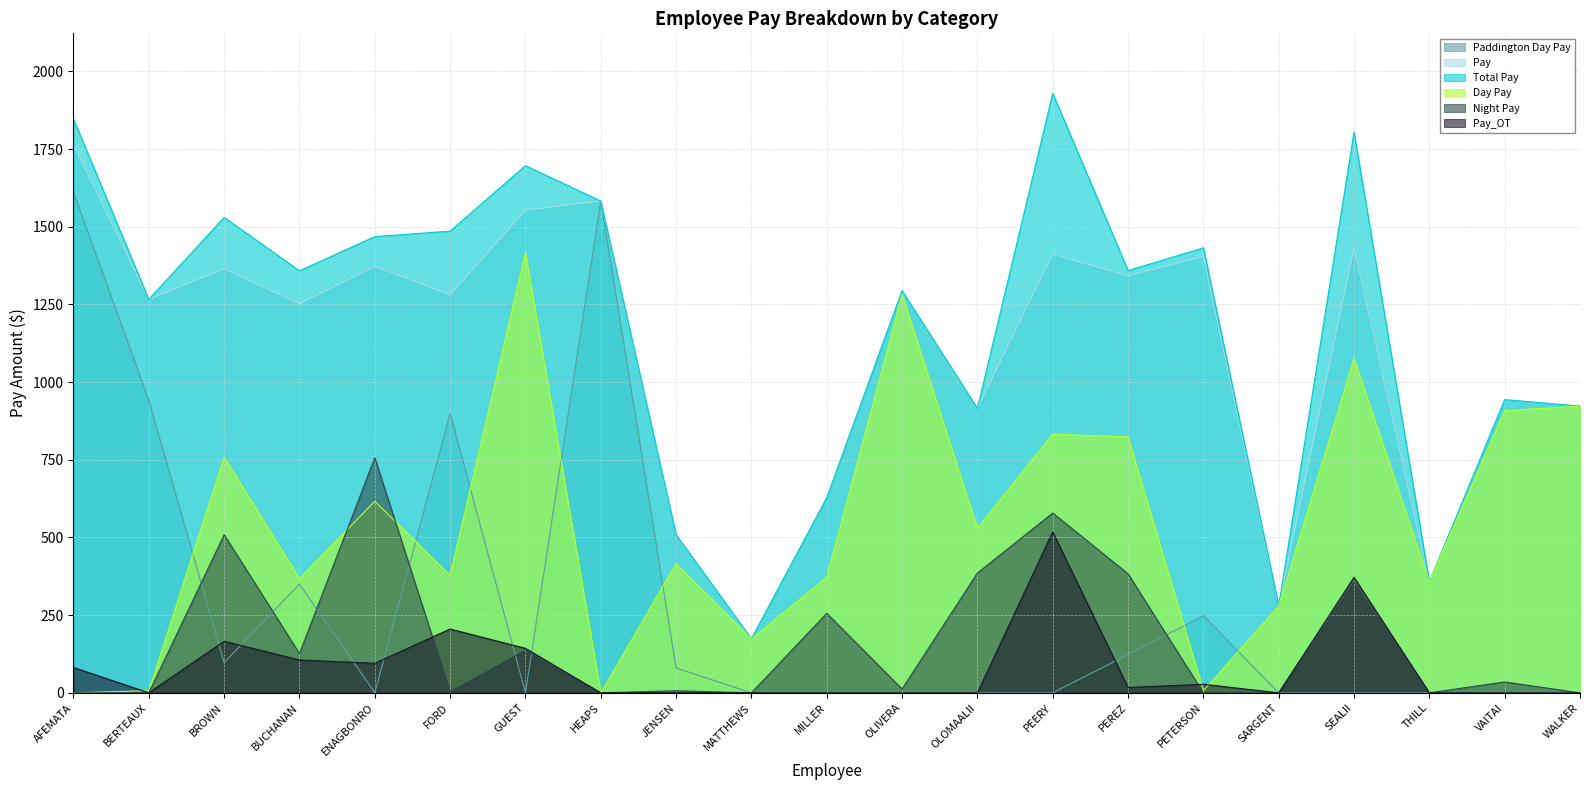

What is the sum of the Pay values at MILLER and THILL?

985.2